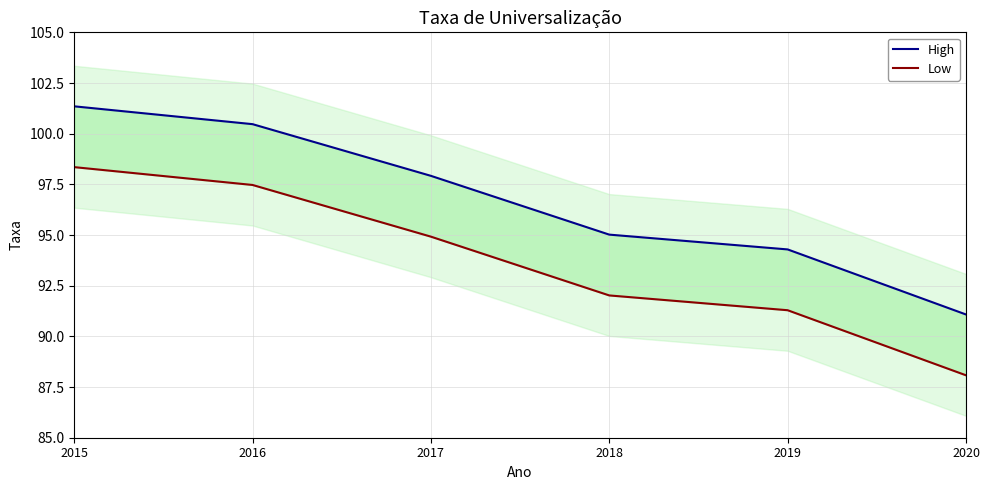

The Low series shows 92.0 at 2018. True or false?

True